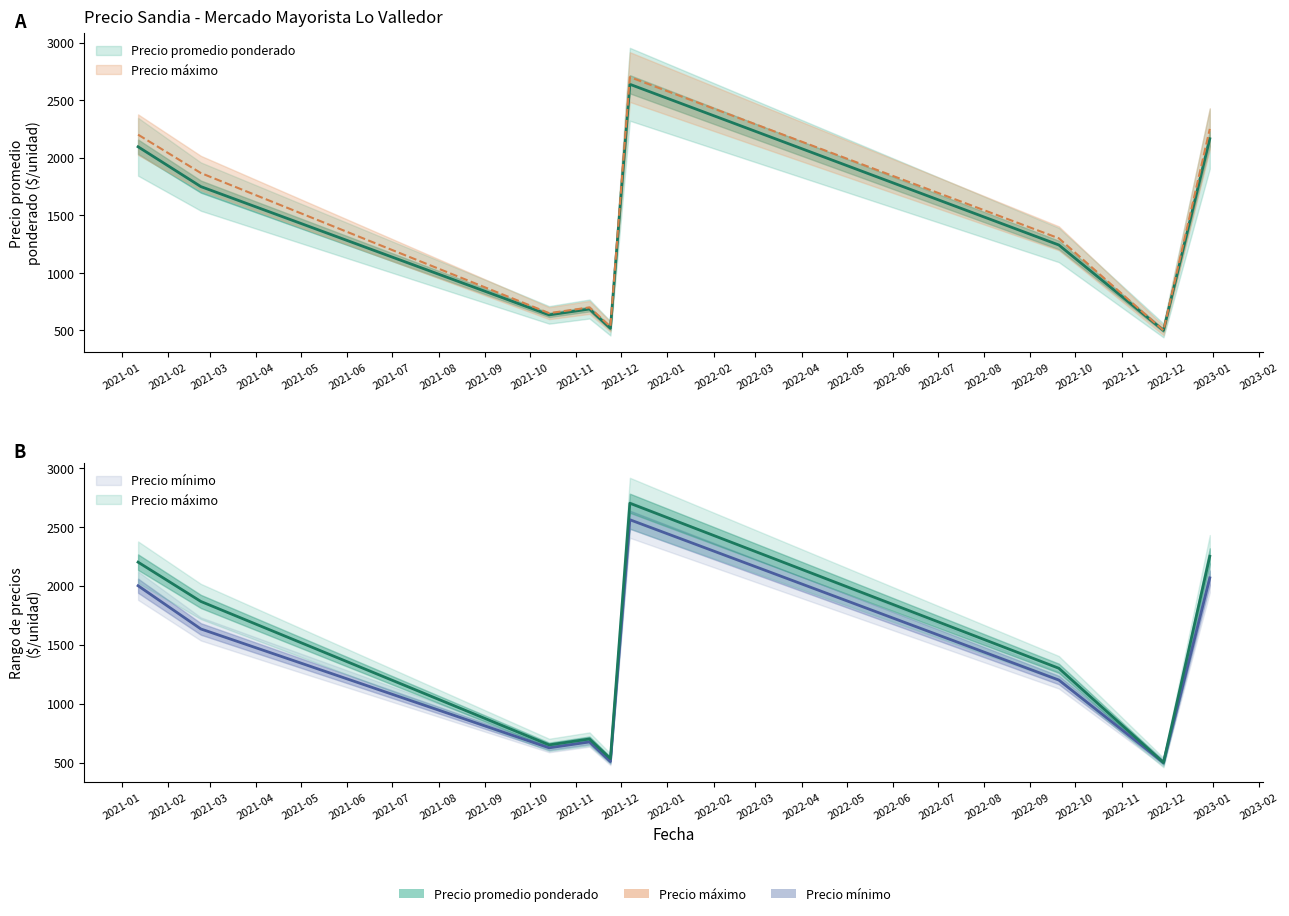

What is the total value across all series at 5?

4917